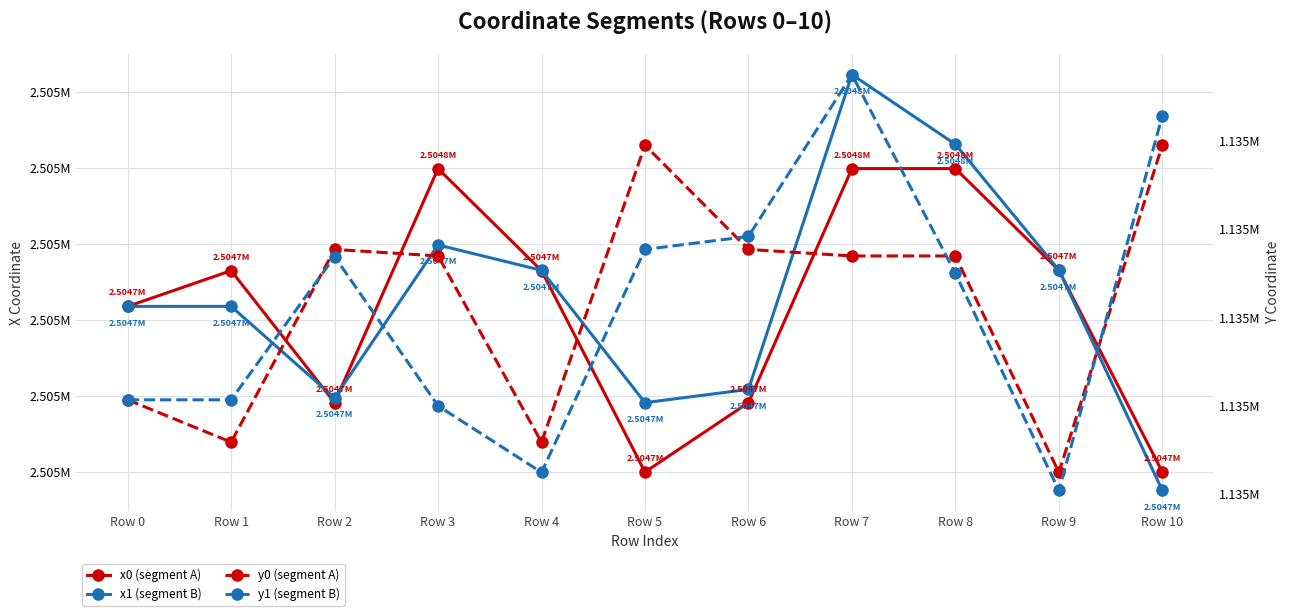

The value of x0 (segment A) at Row 6 is 2504698.3. True or false?

True